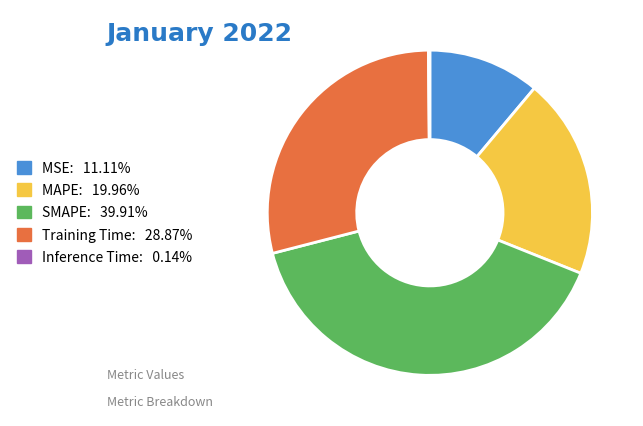

Between SMAPE and Training Time, which is larger?

SMAPE